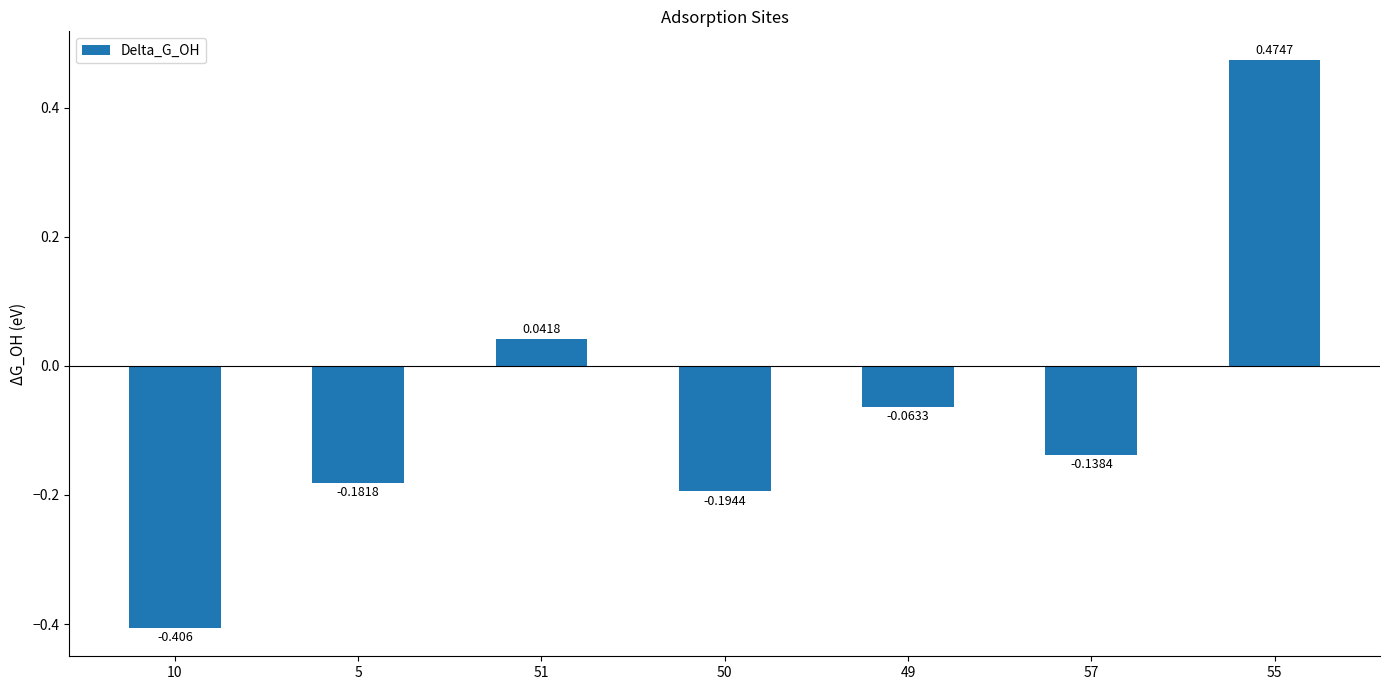

What is the average value?

-0.1